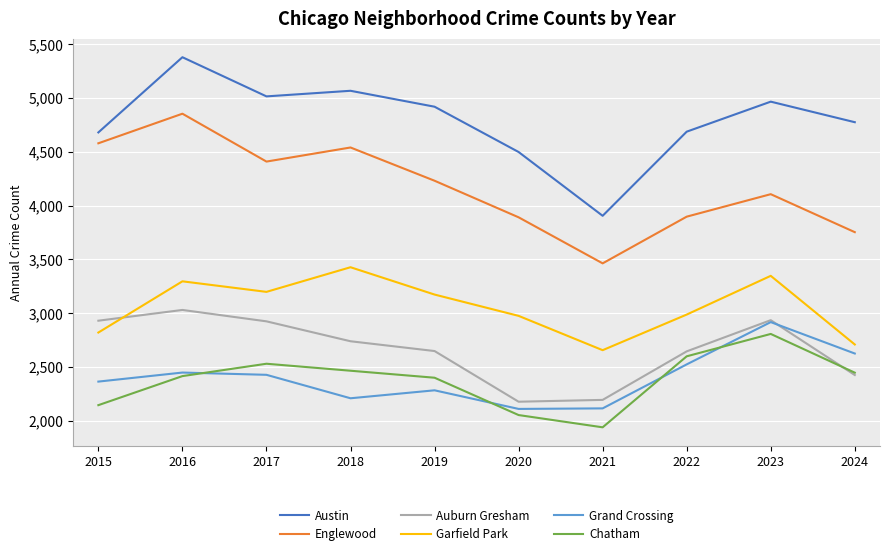

Where is the first local minimum for Chatham?

2021